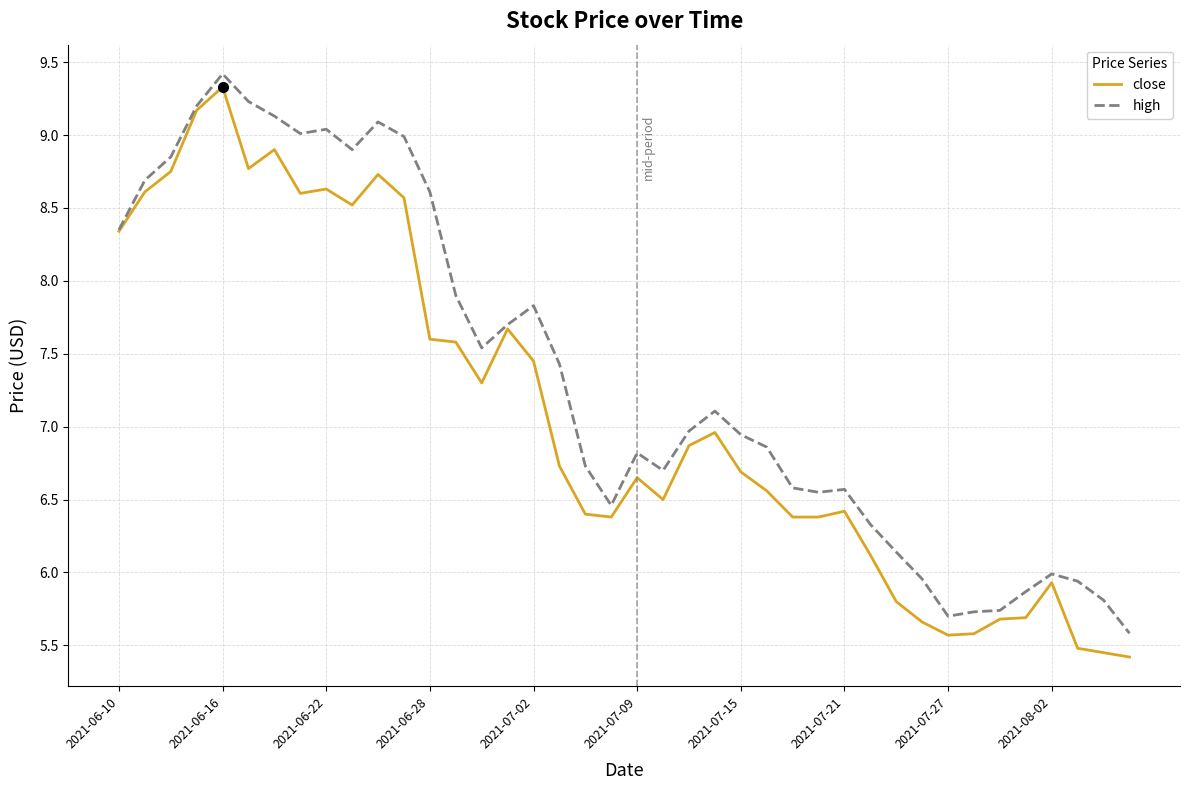

What is the greatest value displayed?

9.4